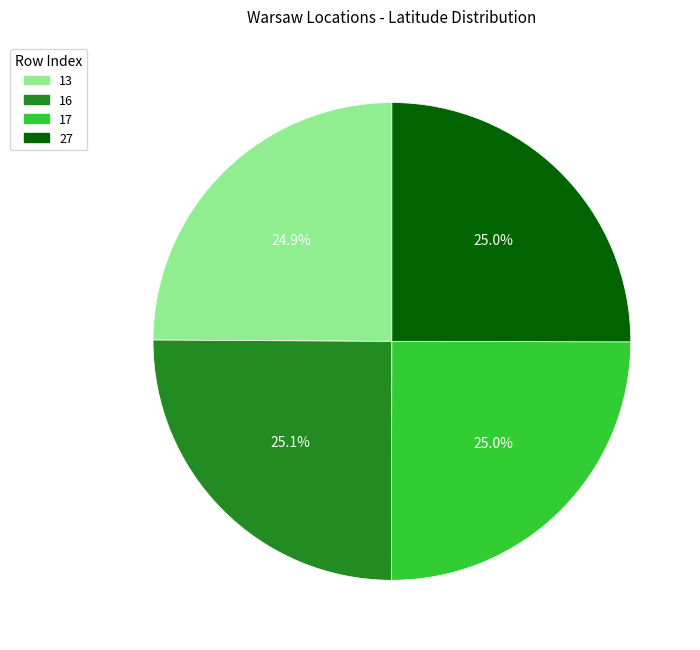

To the nearest percent, what is the combined percentage of 27 and 13?

50%